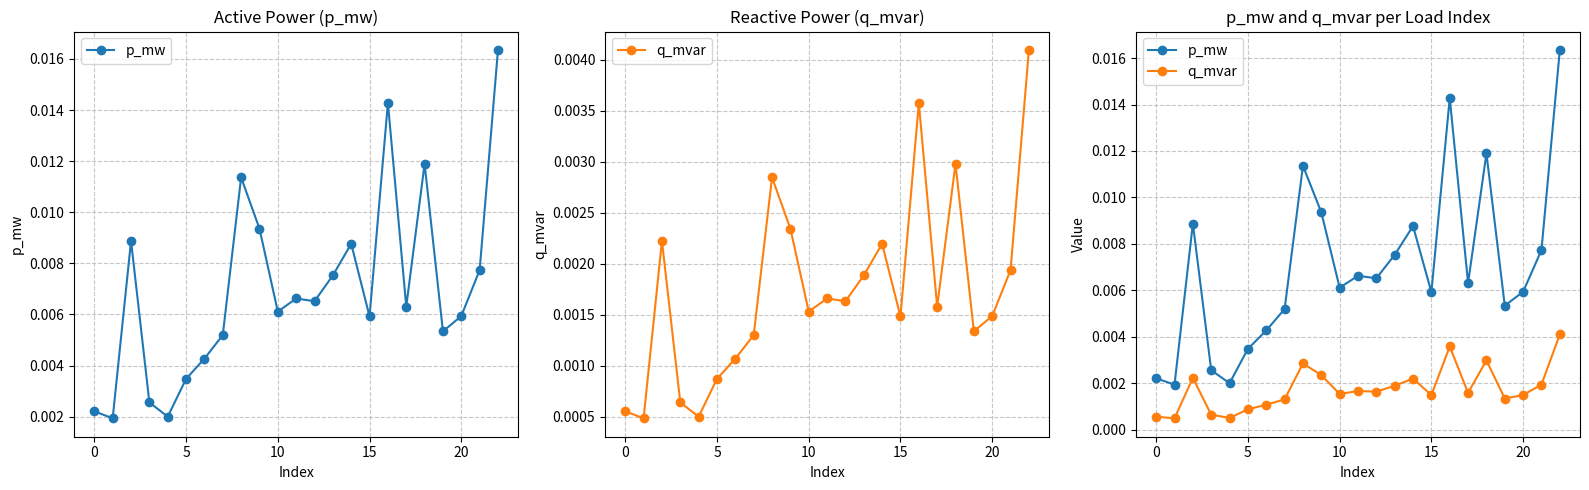

What are all the series names shown in the legend?

p_mw, q_mvar